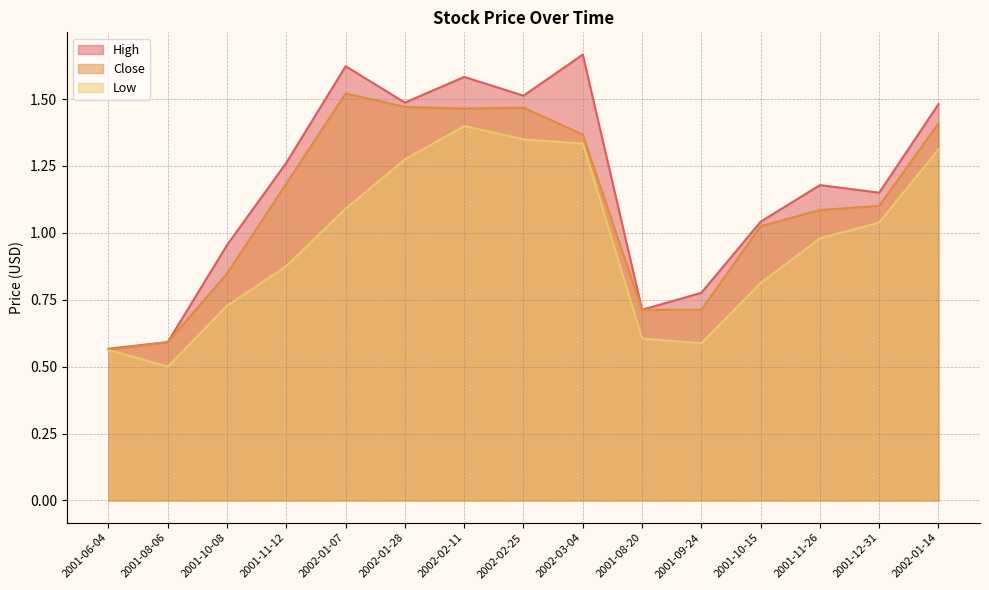

Which label corresponds to the largest value in the chart?

2002-03-04